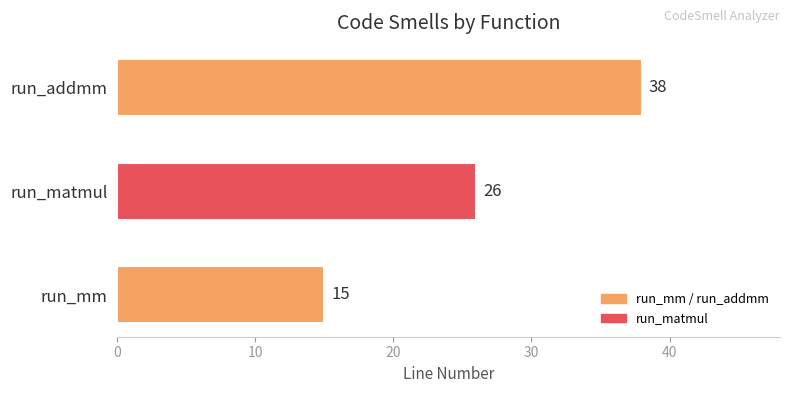

At which label is the value closest to 26?

run_matmul